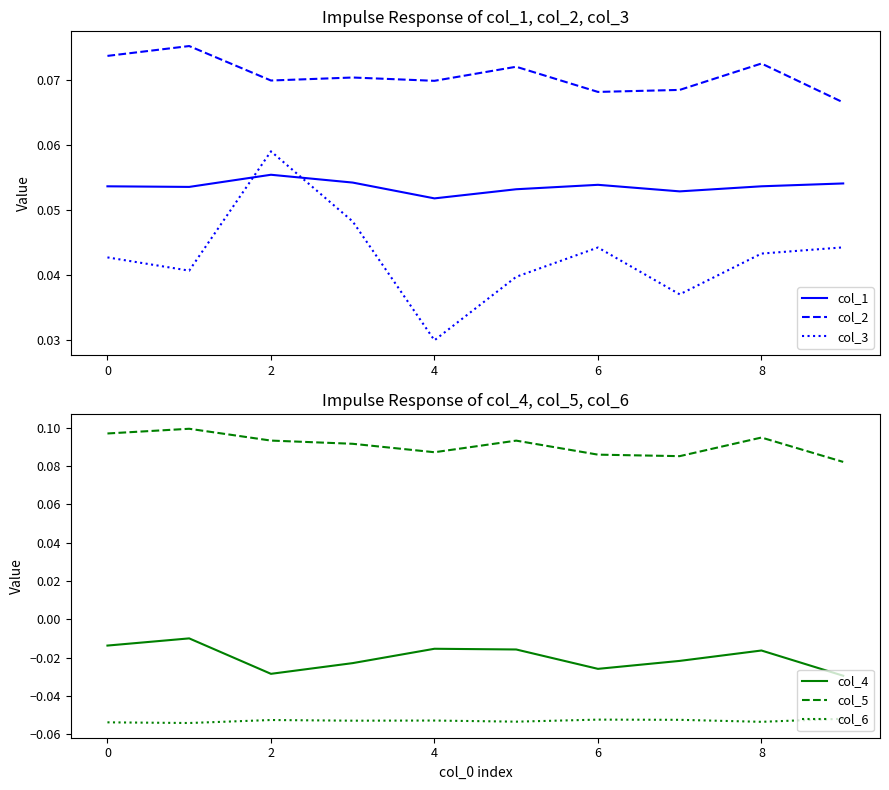

What is the spread (max minus min) of values at 8?

0.1